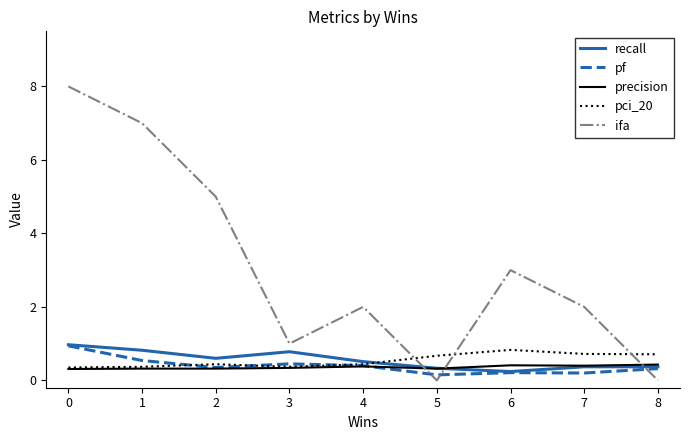

What is the total value across all series at 4?

3.7